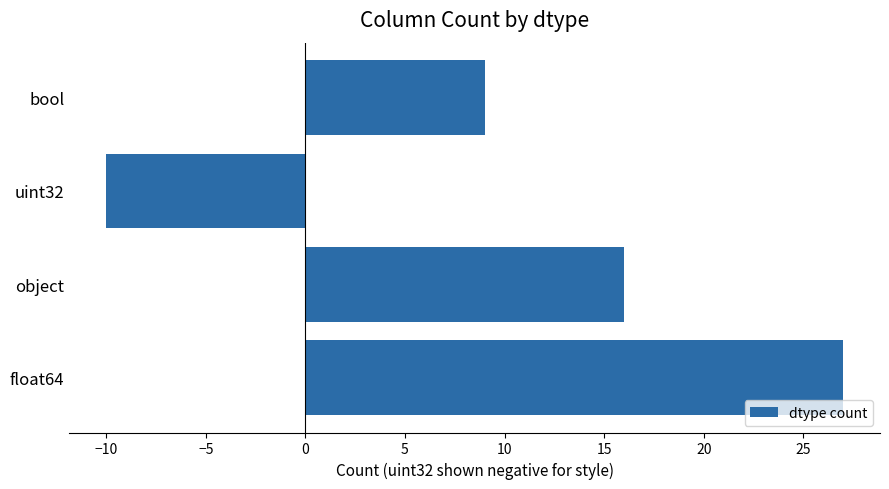

What is the change in value from float64 to object?

-11